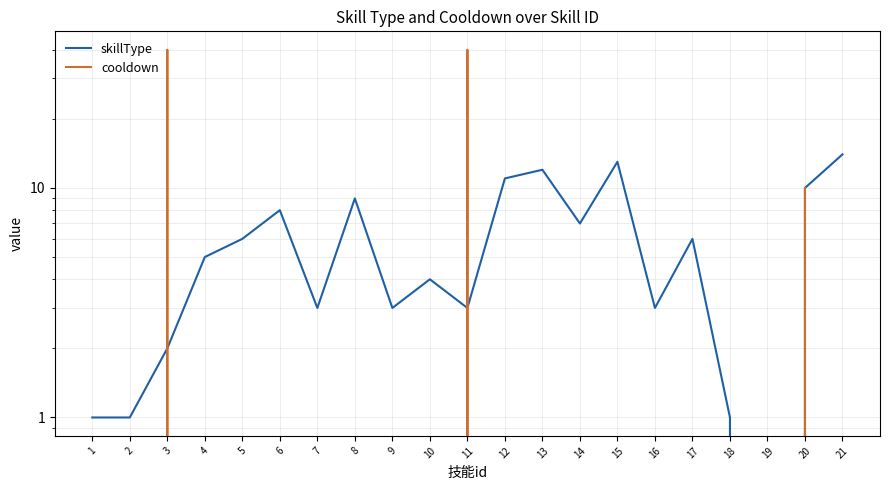

Does the chart have visible grid lines?

Yes